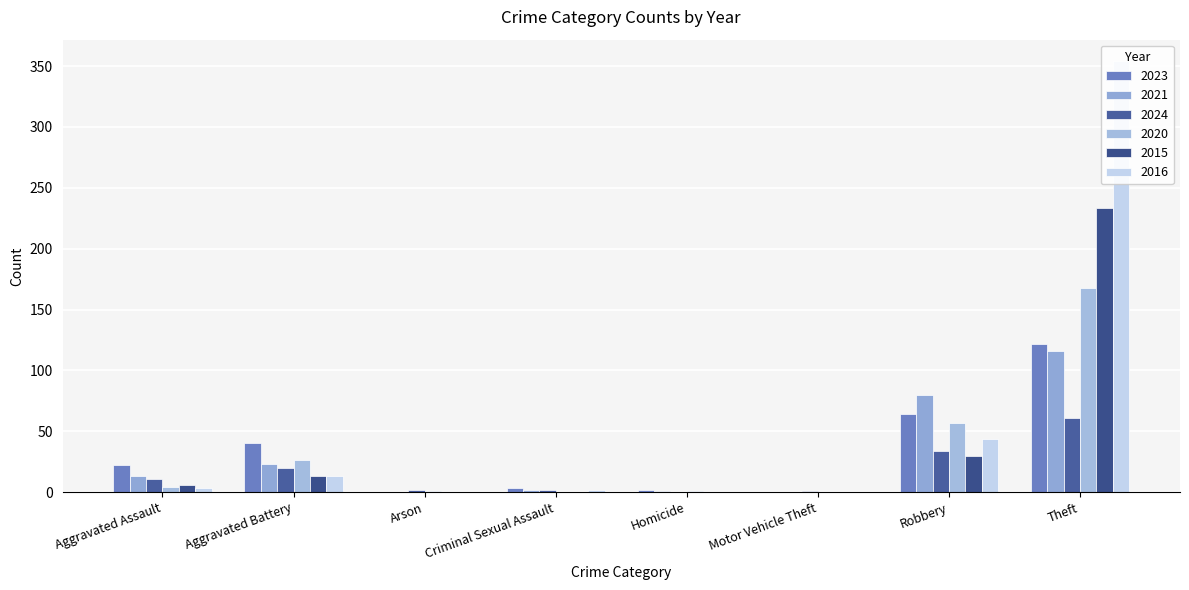

How many data points in 2020 are above 4?

3